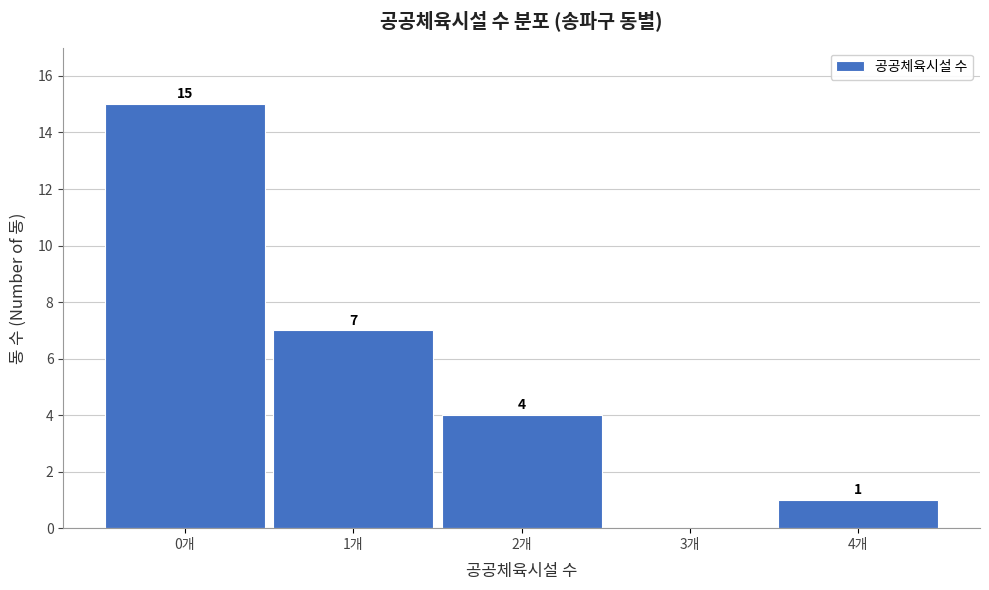

Which range on the x-axis has the tallest bar?

-0.5 to 0.5